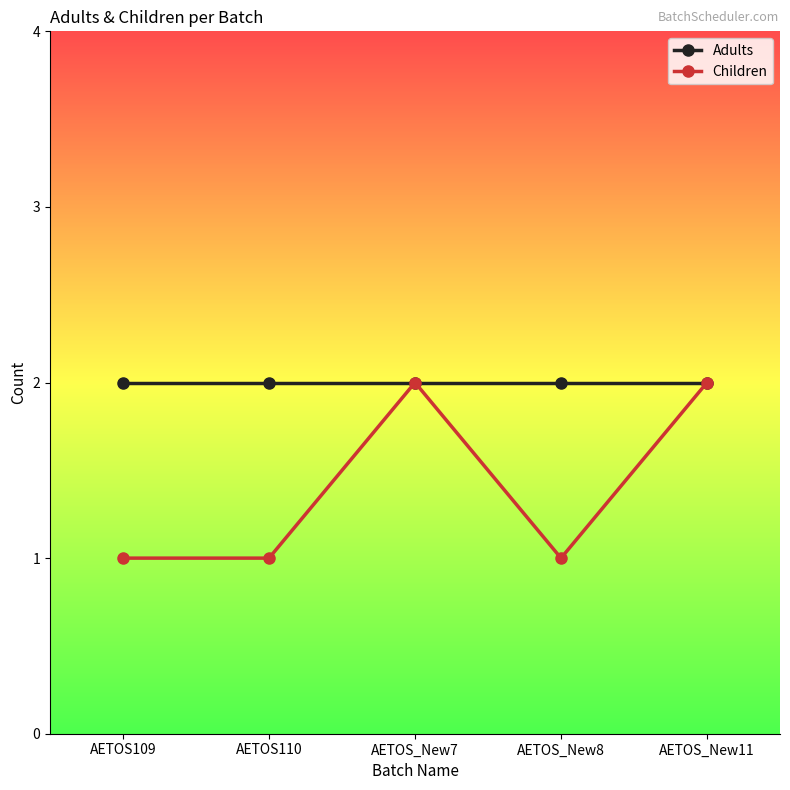

Is the value of Adults at AETOS110 greater than the value of Children at AETOS109?

Yes